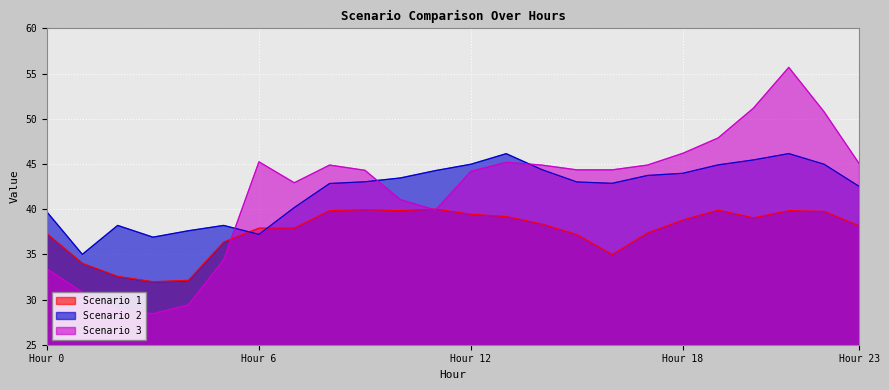

The Scenario 3 series shows 67.5 at 17. True or false?

False